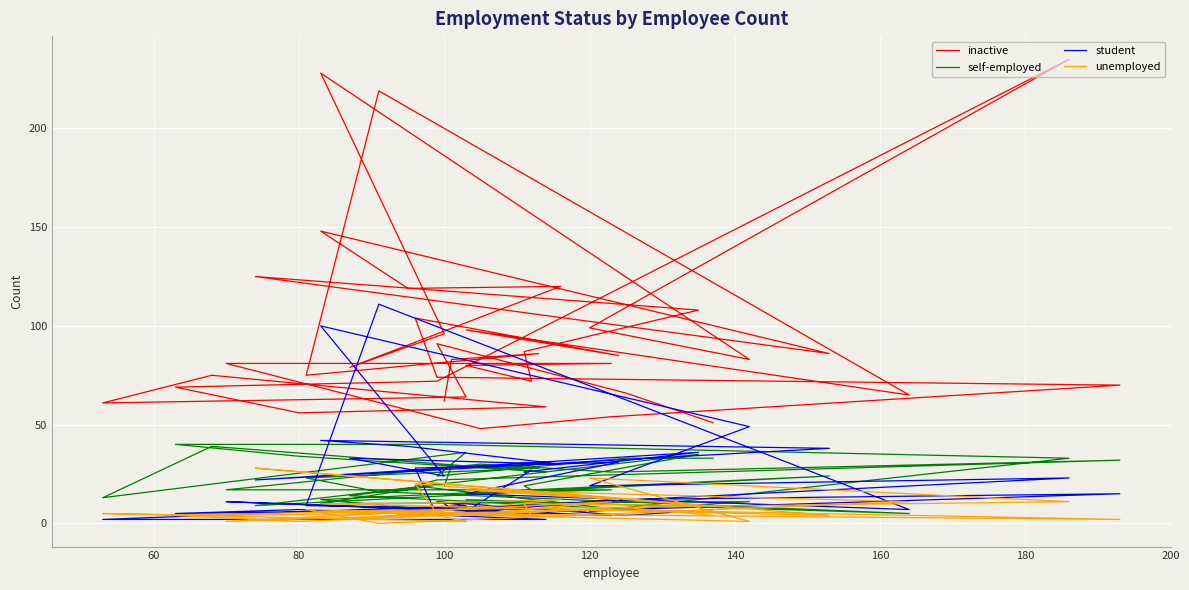

What is the value of the self-employed point at the 23rd from the left?

19